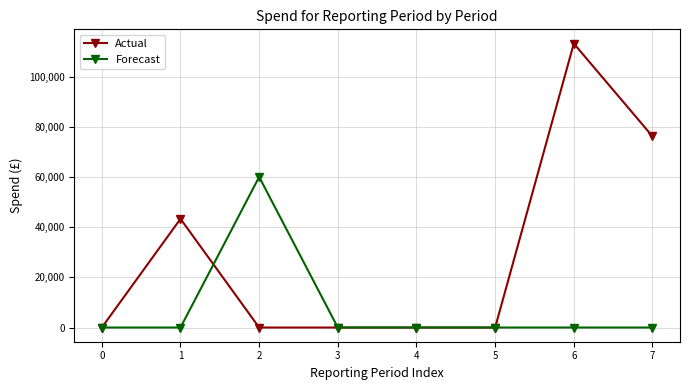

Which series has the widest spread of values?

Actual